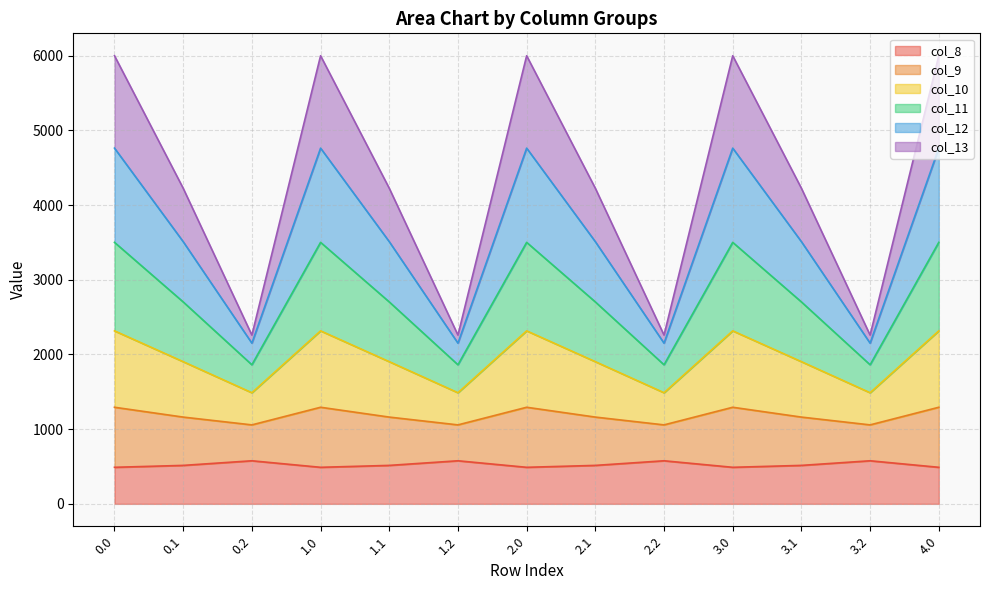

What is the label of the 12th point from the right?

0.1